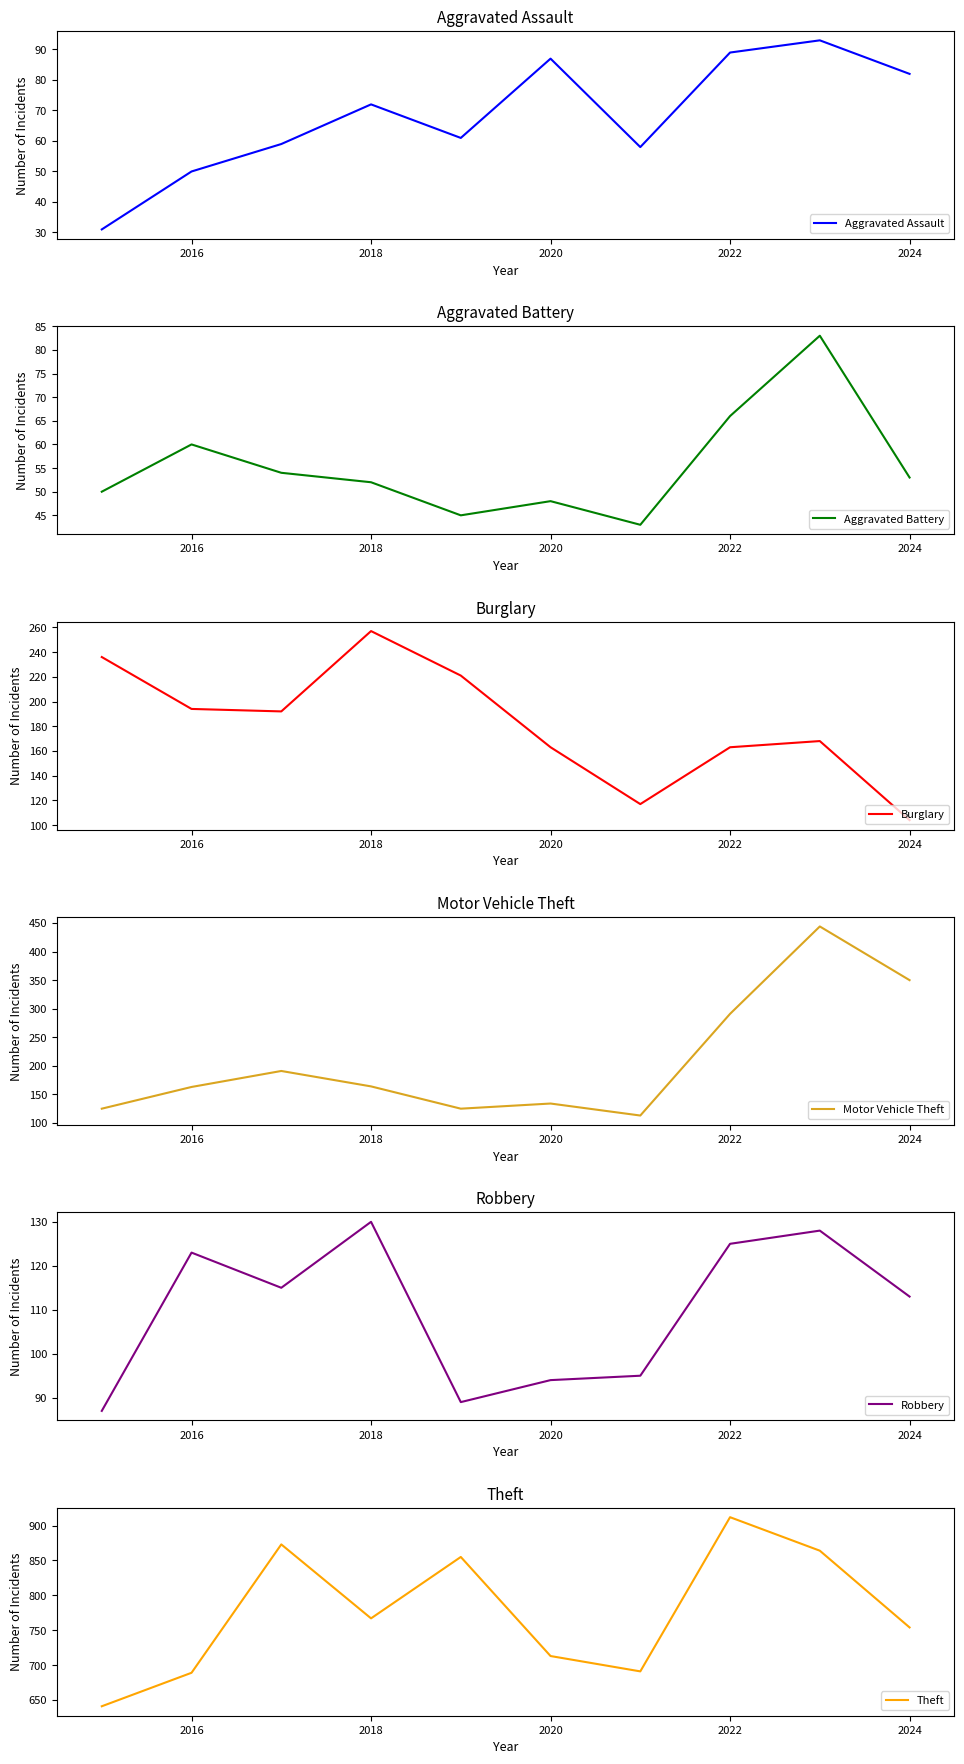

What is the minimum value for Robbery?

87